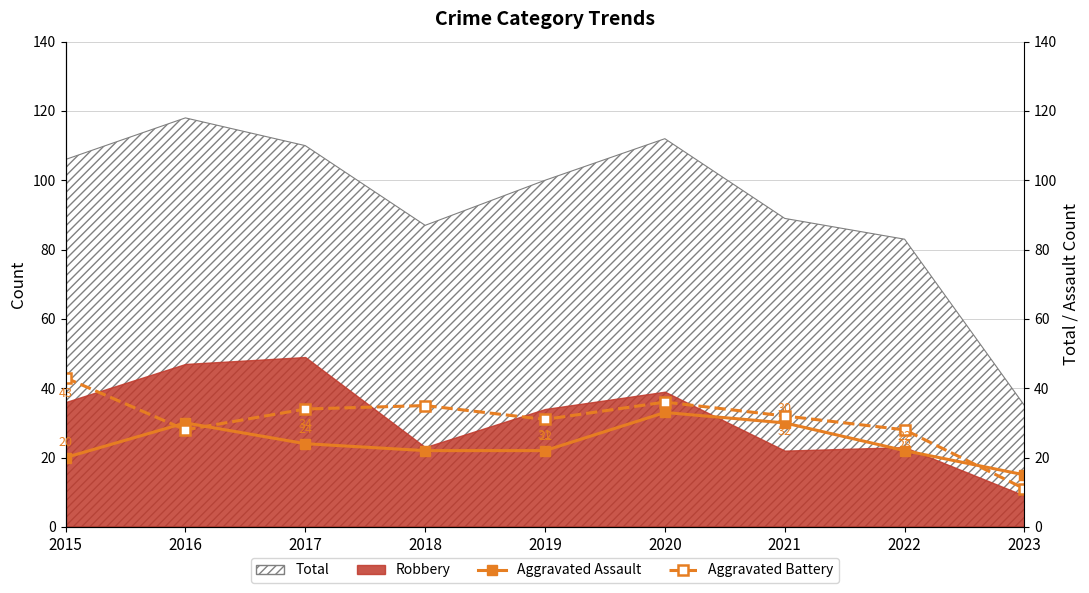

How many interior local peaks does the Aggravated Battery series have?

2